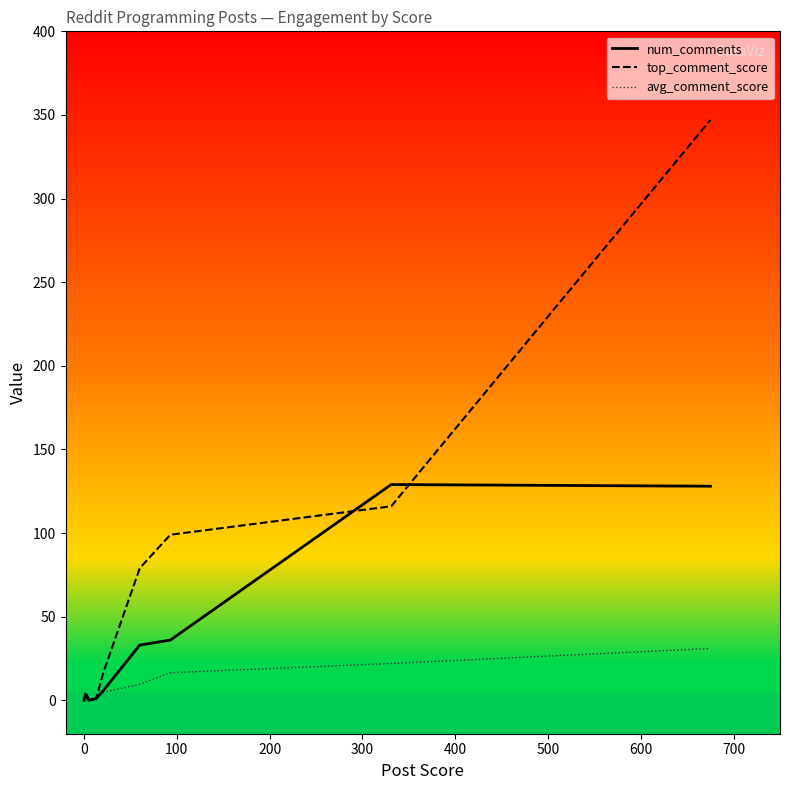

Reading right to left, list all the values displayed in this chart.

num_comments_line: 128.0	129.0	36.0	33.0	6.0	1.0	0.0	3.0	1.0	0.0
top_comment_score_line: 347.0	116.0	99.0	79.0	17.0	1.0	0.0	5.0	1.0	0.0
avg_comment_score_line: 31.0	22.0	16.5	9.5	4.8	1.0	0.0	3.5	1.0	0.0